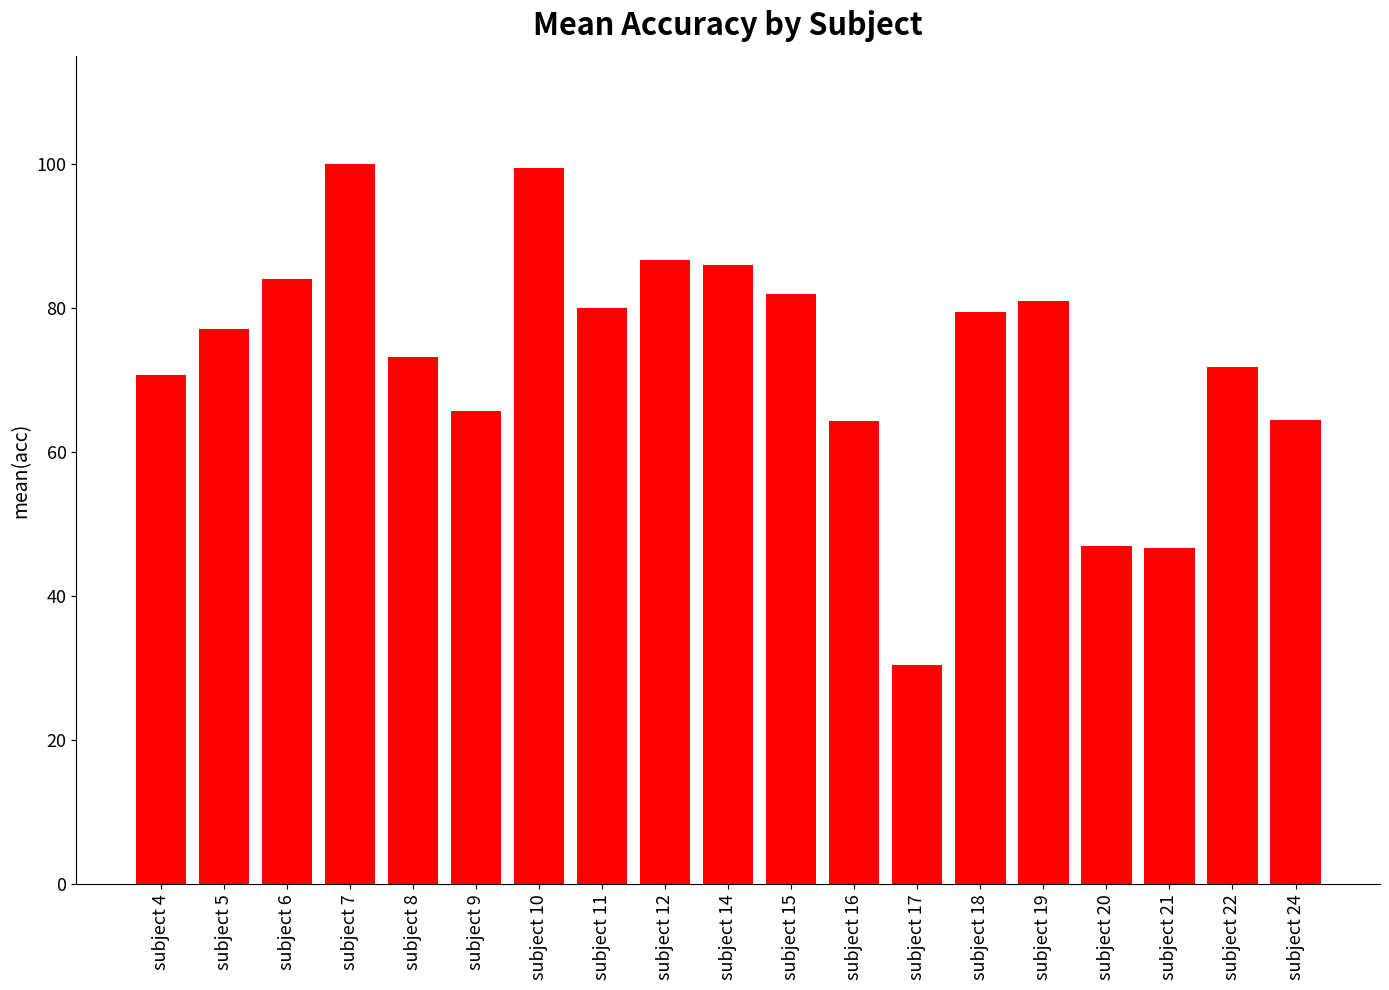

What is the value of the 7th bar from the left?

99.5